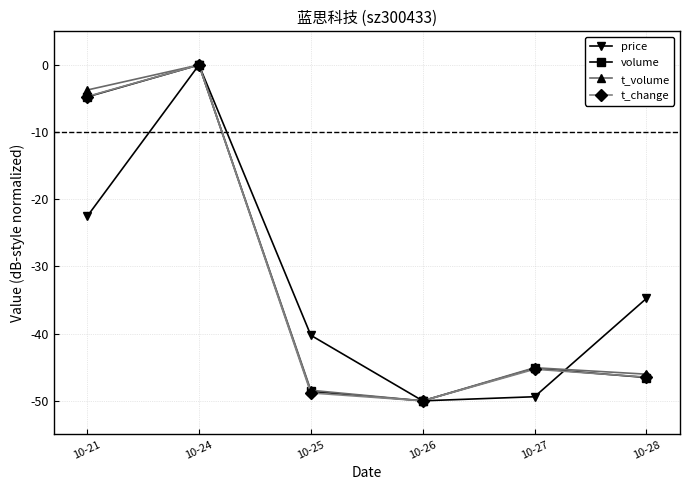

List the labels in order of t_change value, smallest first.

10-26, 10-25, 10-28, 10-27, 10-21, 10-24